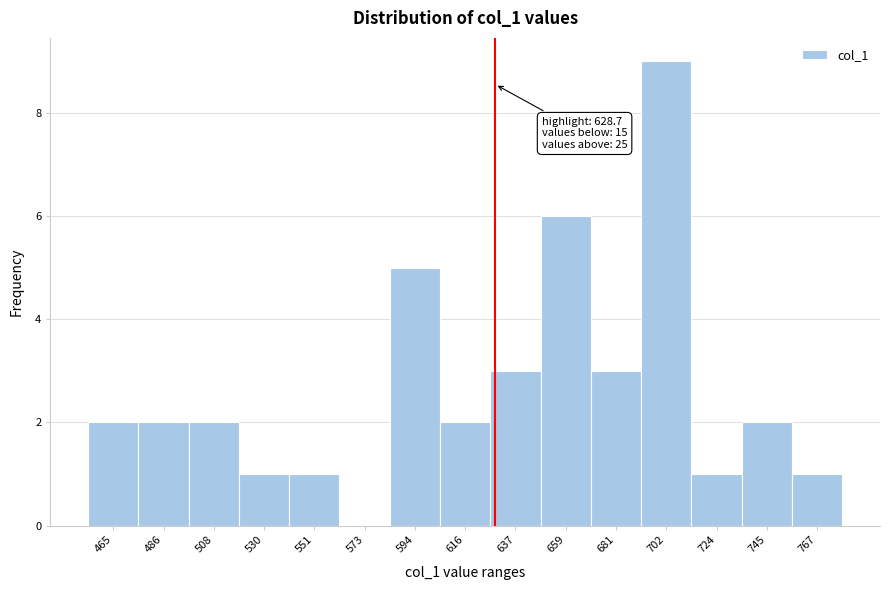

Which range on the x-axis has the tallest bar?

690 to 715